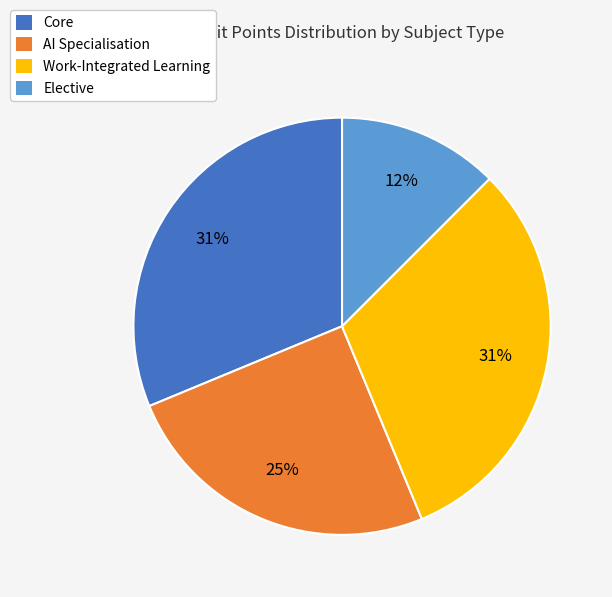

Is there a majority slice in this chart?

No